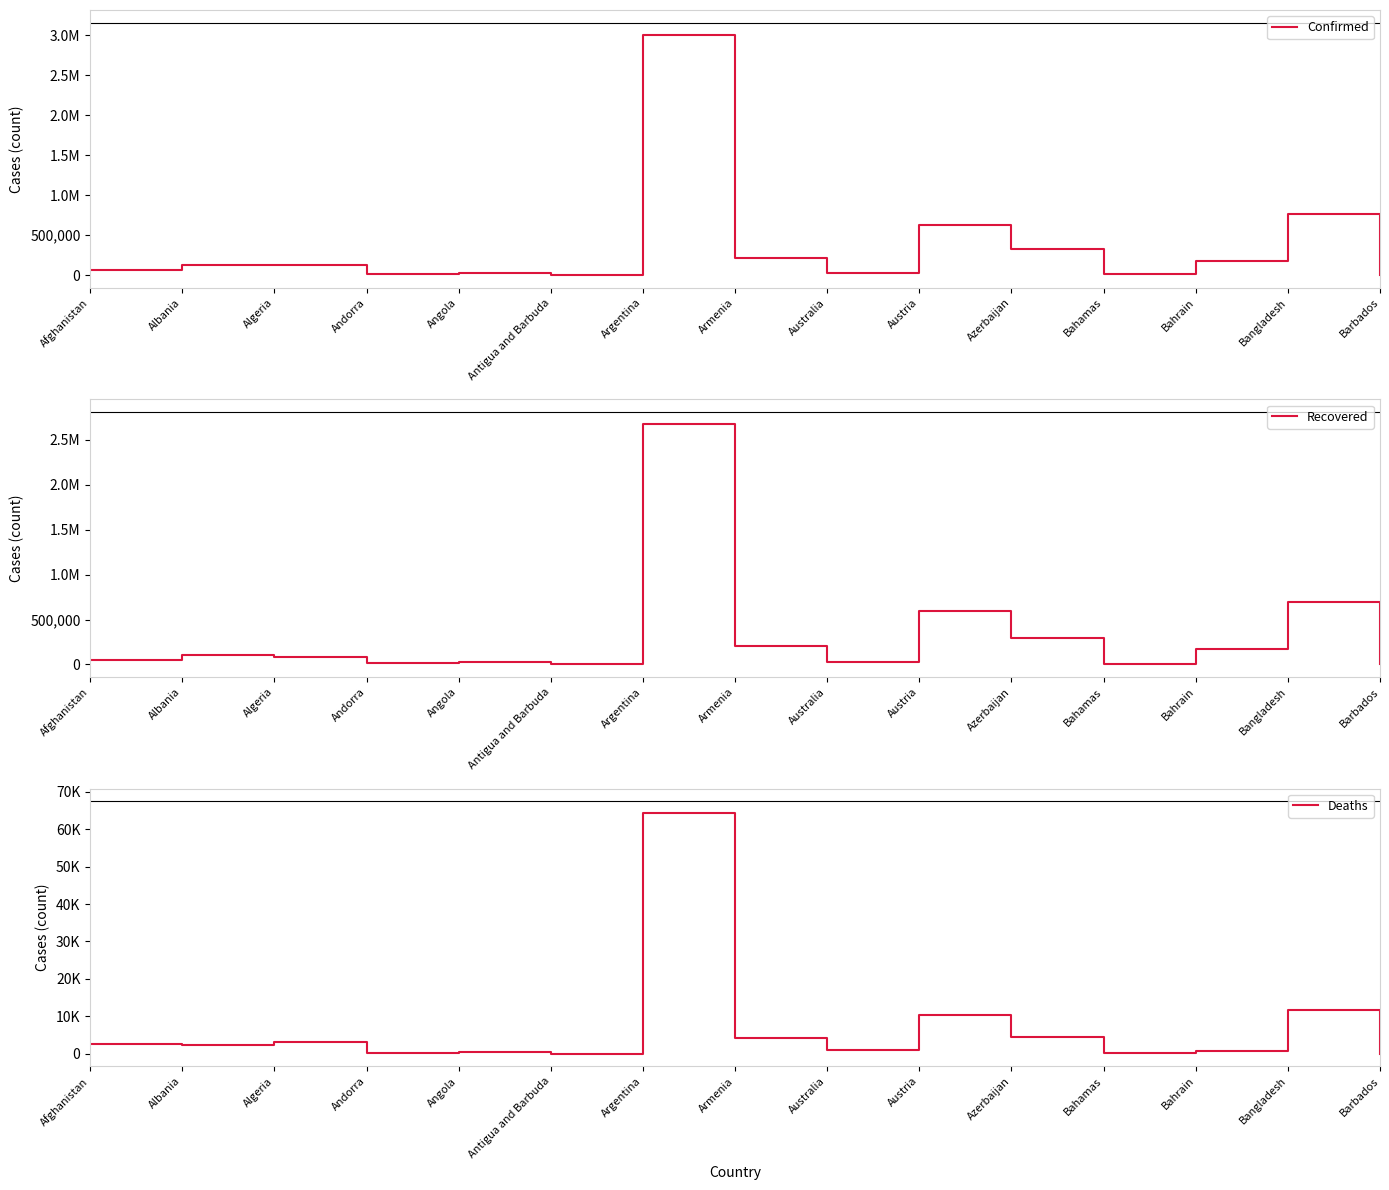

How many categories are shown in the chart?

15